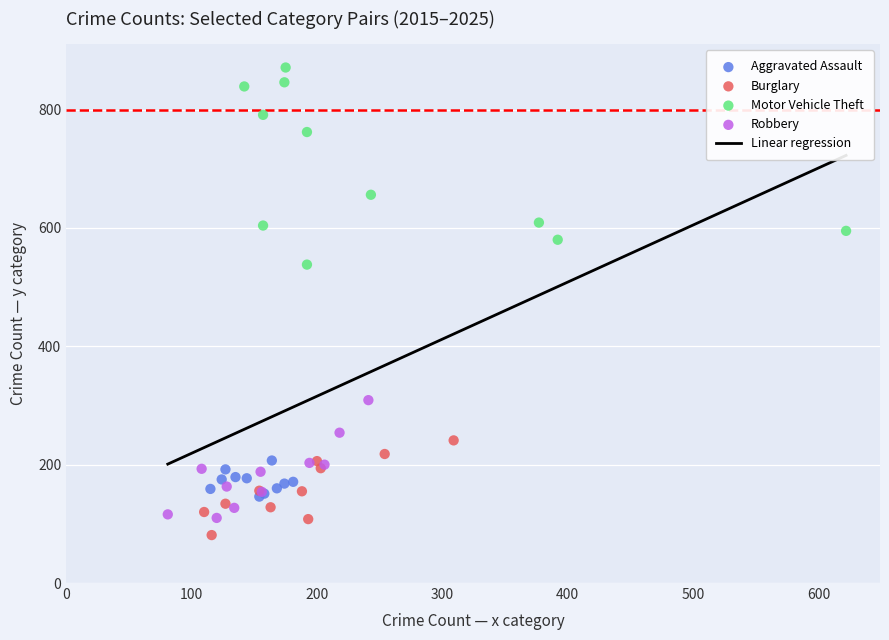

Which series has the largest Y range (max minus min)?

Motor Vehicle Theft